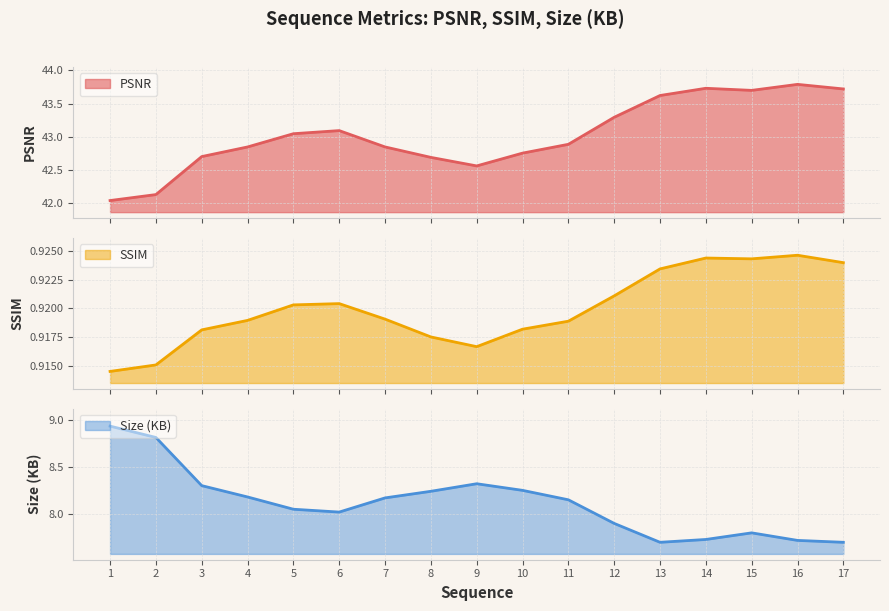

What is the difference between the Size (KB) values at 7 and 16?

0.5